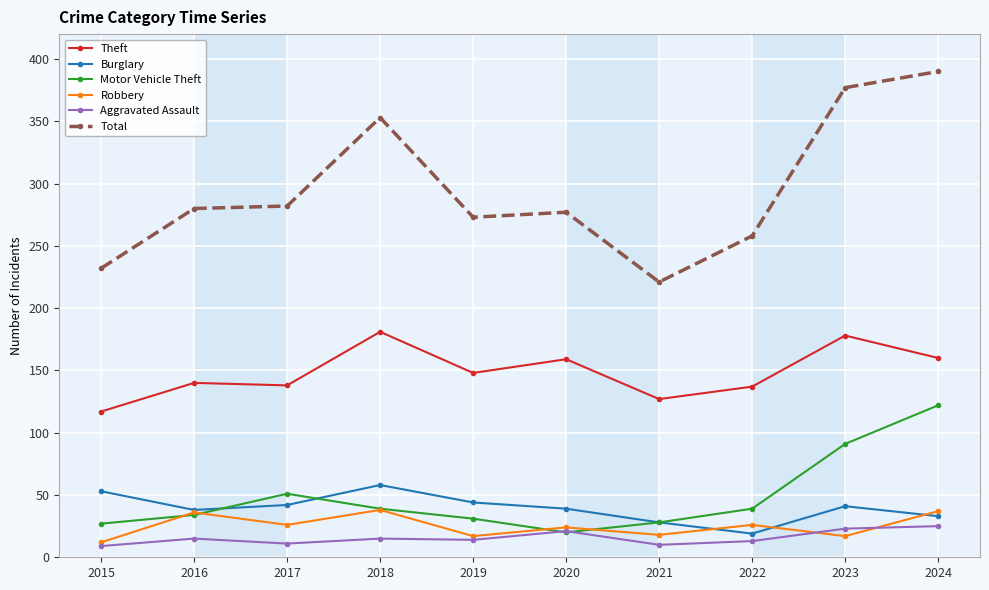

Which series has the largest range (max minus min)?

Total